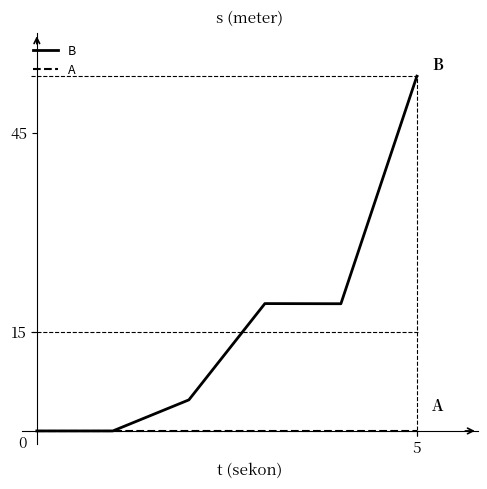

What is the greatest value displayed?

53.5